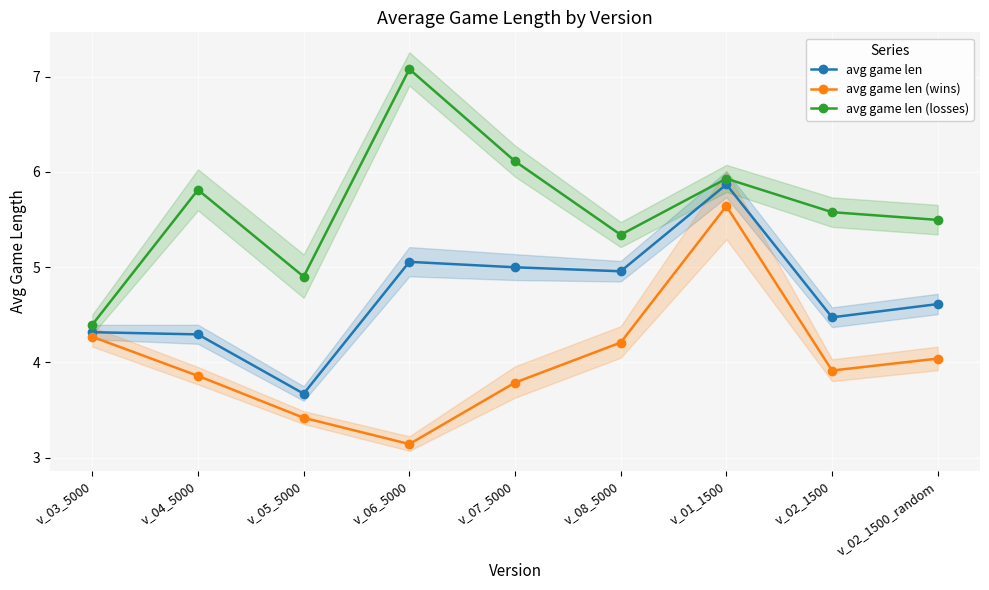

True or false: avg game len and avg game len (losses) intersect in this chart.

False